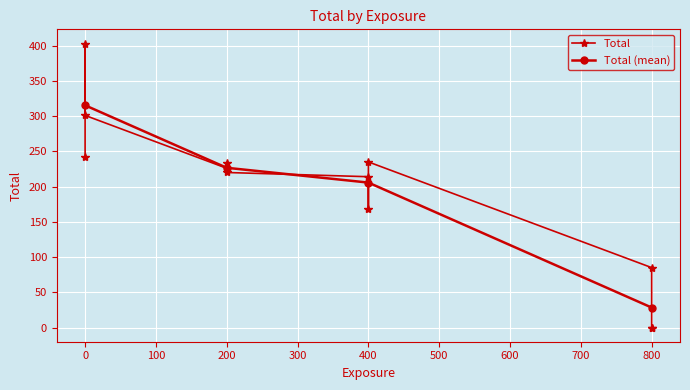

What is the value of the Total (mean) point at the 1st from the left?

315.3